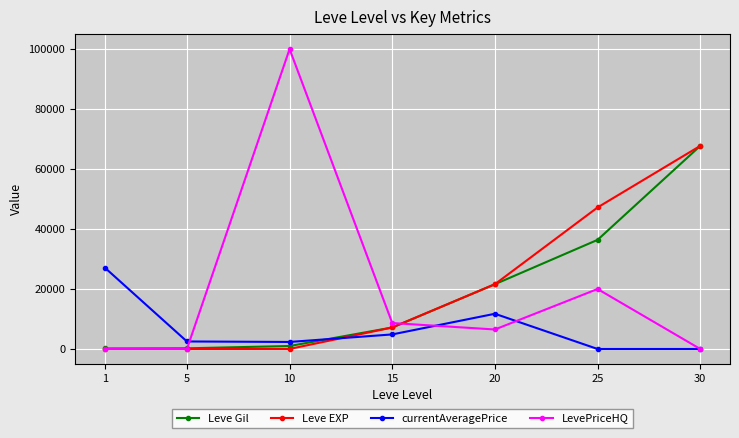

The value of Leve EXP at 30 is 67730. True or false?

True